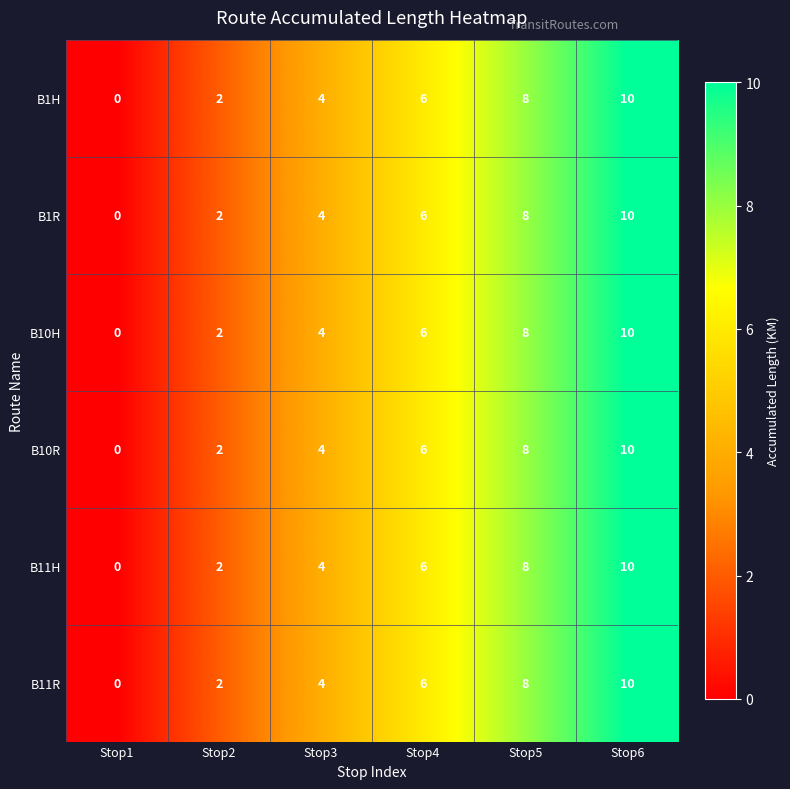

What is the maximum value for B10R?

10